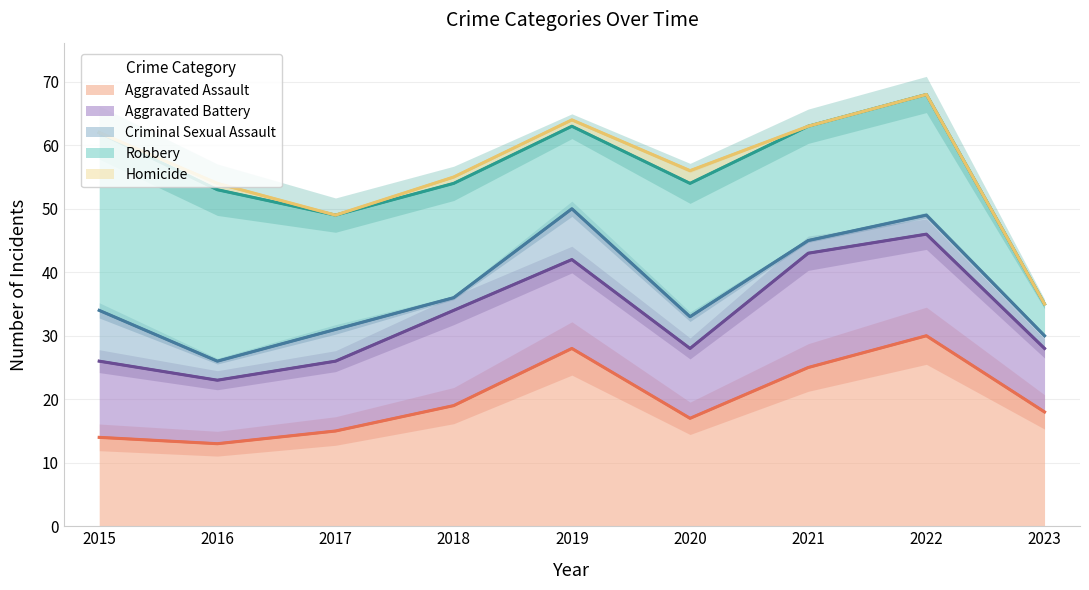

At how many categories does at least one series exceed 8?

9